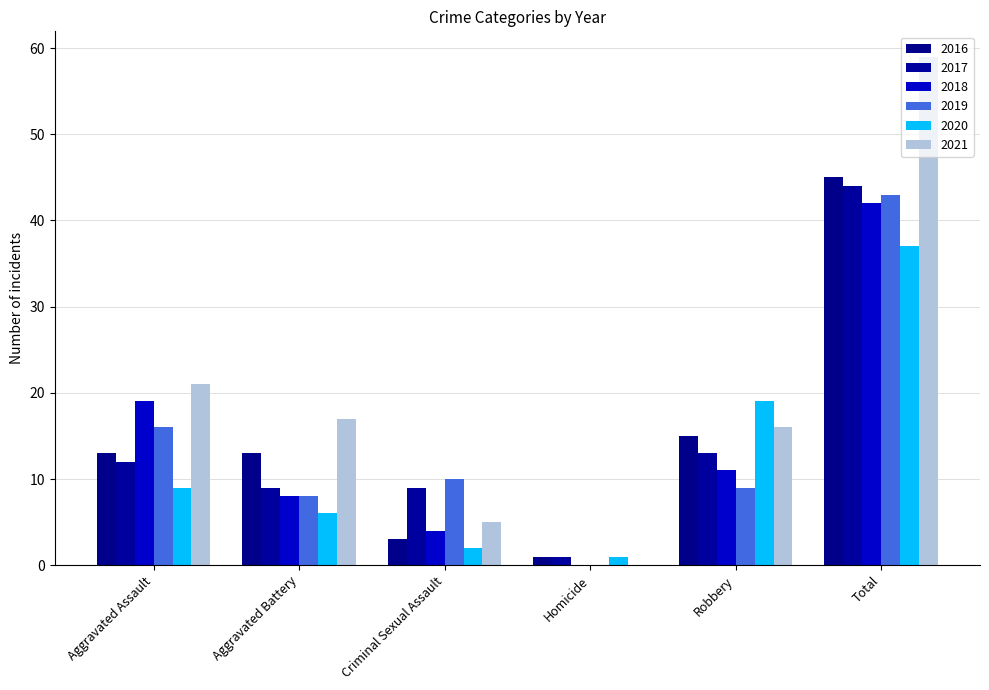

Does the chart contain stacked bars?

No